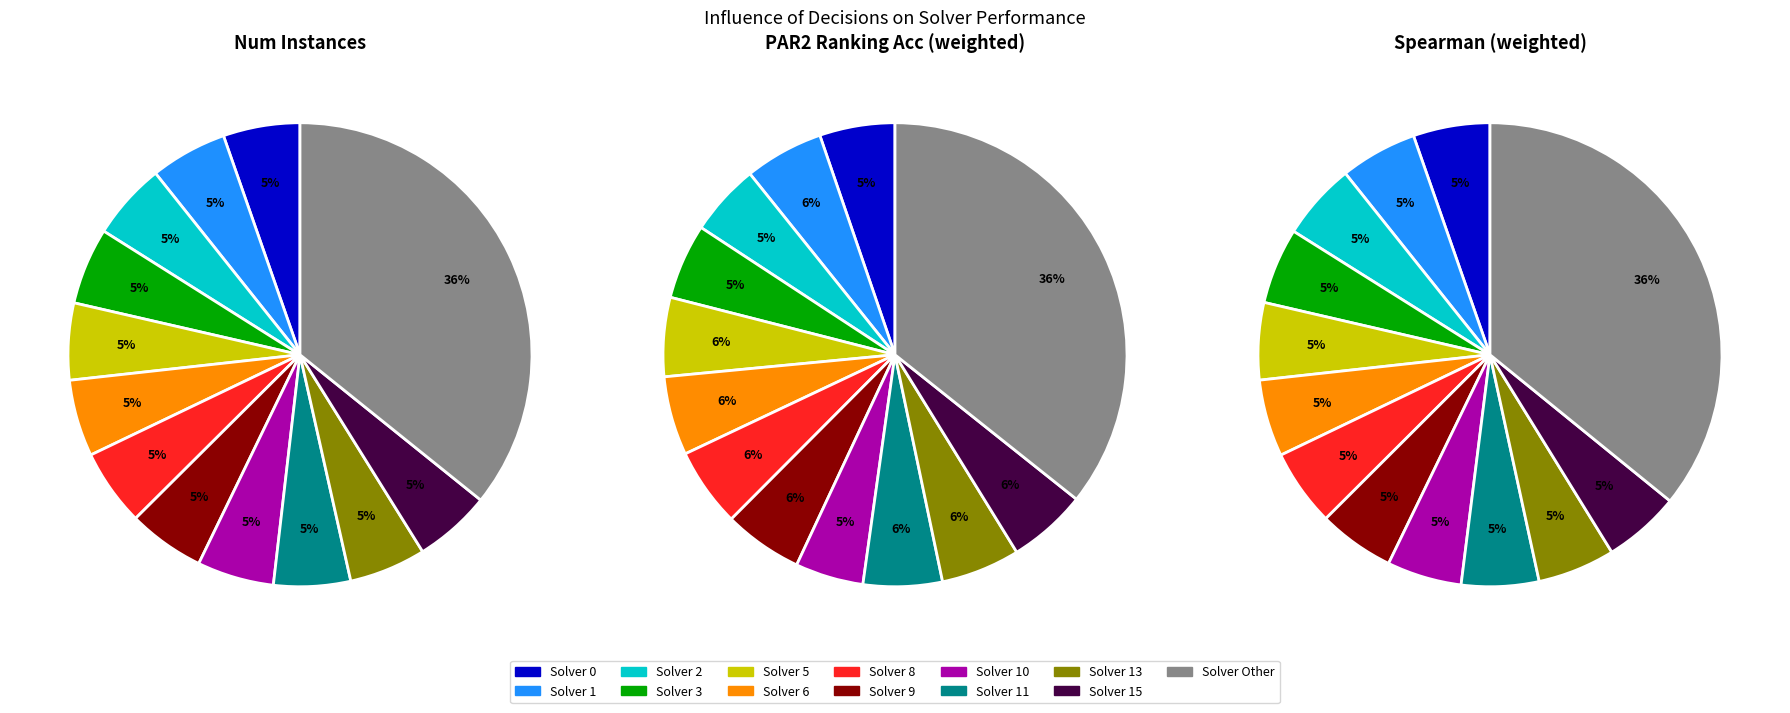

Is 21 the majority of the pie?

No